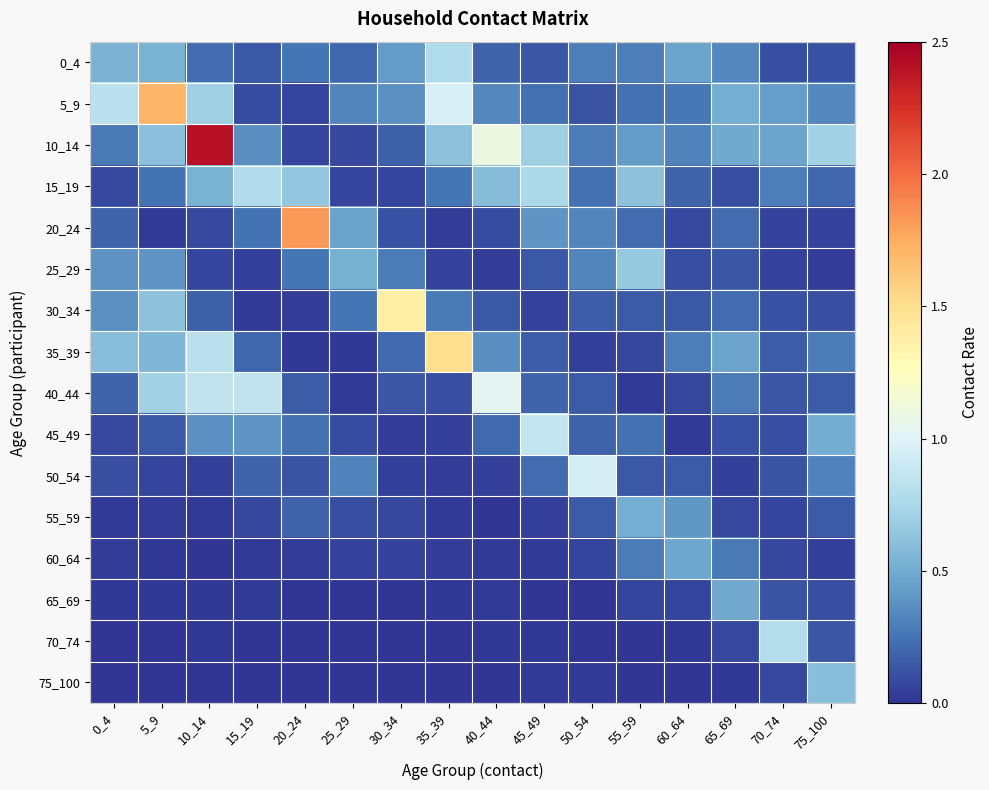

Between 30_34 and 55_59, which is larger?

30_34